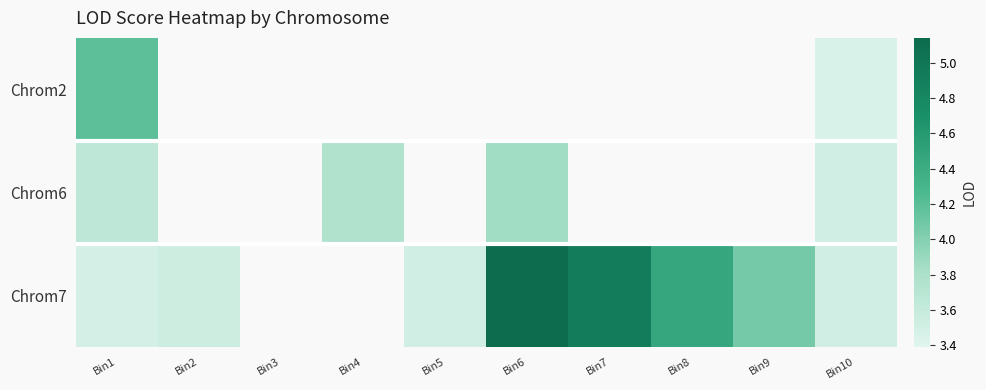

At how many categories does at least one series exceed 4?

5